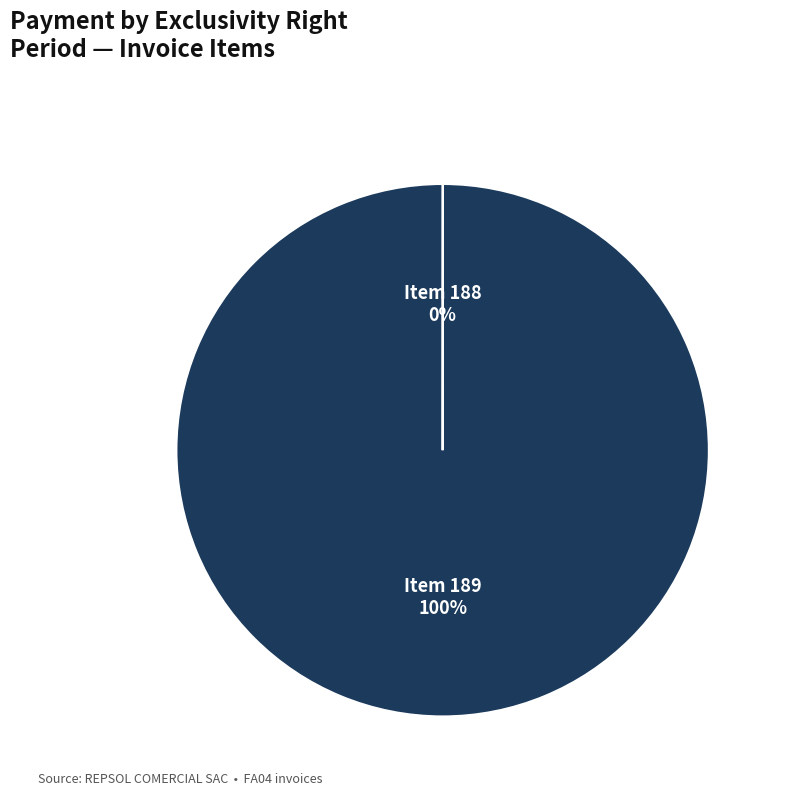

To the nearest percent, what is the average slice percentage?

50%